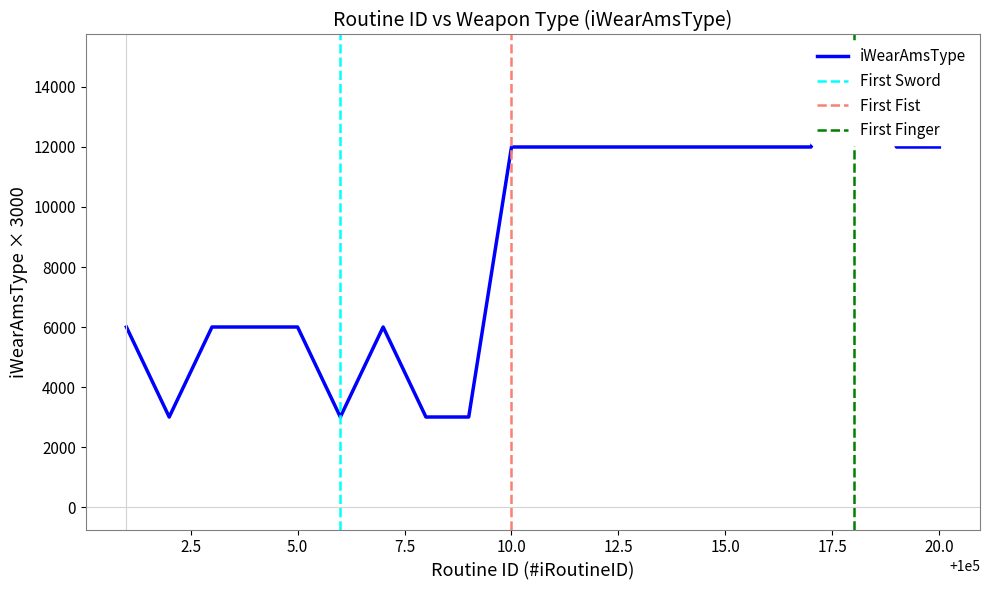

Rank the categories by value from highest to lowest.

100018, 100010, 100011, 100012, 100013, 100014, 100015, 100016, 100017, 100019, 100020, 100001, 100003, 100004, 100005, 100007, 100002, 100006, 100008, 100009